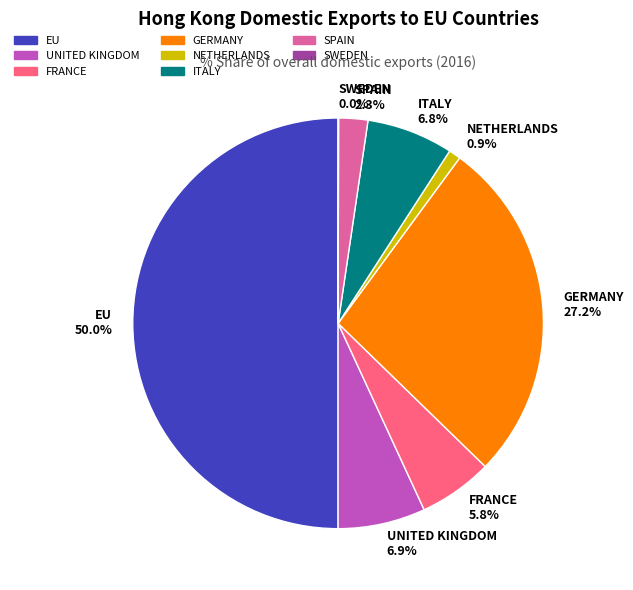

Do FRANCE 5.8% and SPAIN 2.3% together represent more than half of the pie?

No